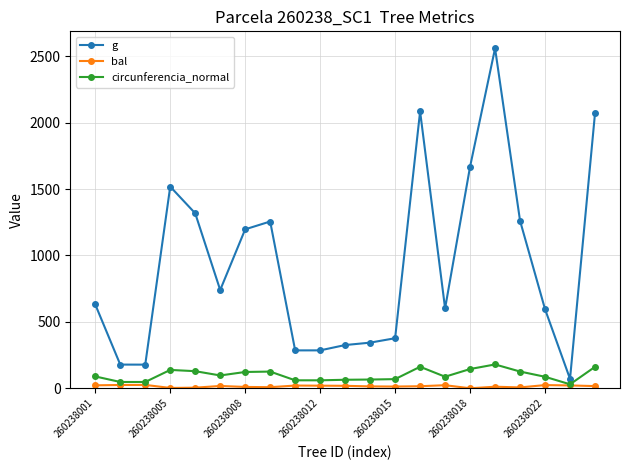

What is the maximum value shown in the chart?

2560.1